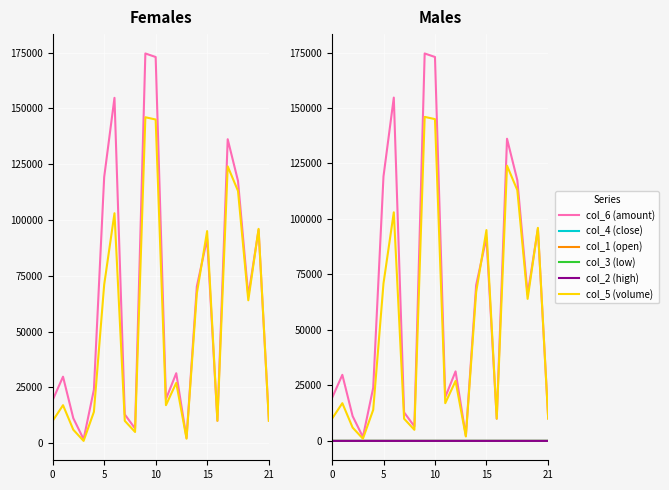

Reading right to left, extract all data points from this chart.

col_6 (amount): 10200.0	95580.0	65970.0	117480.0	136150.0	10000.0	91550.0	70170.0	2280.0	31320.0	19720.0	172990.0	174570.0	6560.0	12860.0	154700.0	119220.0	23940.0	1750.0	11160.0	29770.0	19320.0
col_5 (volume): 10000.0	96000.0	64000.0	113000.0	124000.0	10000.0	95000.0	67000.0	2000.0	27000.0	17000.0	145000.0	146000.0	5000.0	10000.0	103000.0	71000.0	14000.0	1000.0	6000.0	17000.0	10000.0
col_4 (close): 1.0	1.0	1.0	1.0	1.1	1.0	1.0	1.0	1.1	1.2	1.2	1.1	1.2	1.3	1.3	1.4	1.6	1.7	1.8	1.9	1.8	1.9
col_1 (open): 1.0	1.0	1.0	1.1	1.1	1.0	1.0	1.1	1.1	1.2	1.2	1.2	1.2	1.3	1.3	1.5	1.6	1.7	1.8	1.9	1.9	1.9
col_3 (low): 1.0	1.0	1.0	1.0	1.1	1.0	0.9	1.0	1.1	1.2	1.2	1.1	1.2	1.3	1.3	1.4	1.6	1.7	1.8	1.9	1.7	1.9
col_2 (high): 1.0	1.0	1.1	1.1	1.1	1.0	1.0	1.1	1.1	1.2	1.2	1.2	1.2	1.3	1.3	1.5	1.7	1.7	1.8	1.9	1.9	1.9